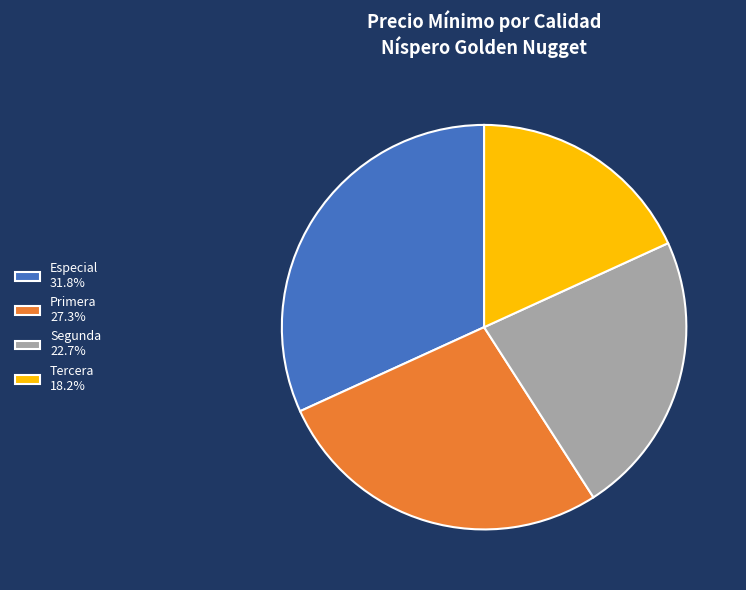

Combined, do Tercera 18.2% and Primera 27.3% account for over 50%?

No